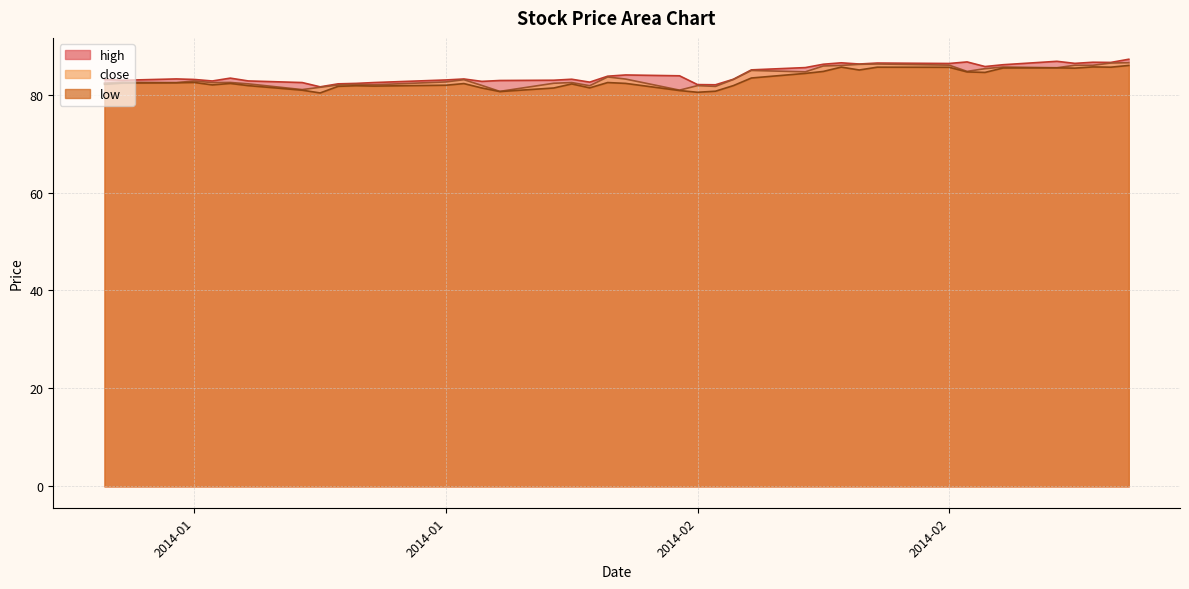

What are all the series names shown in the legend?

high, close, low